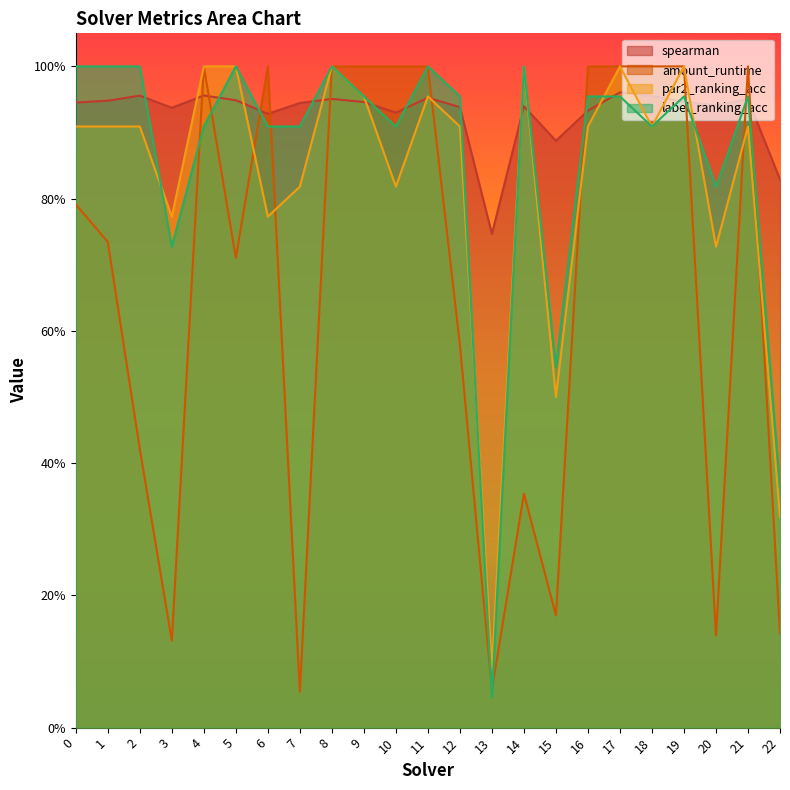

How many interior local valleys does the amount_runtime series have?

6